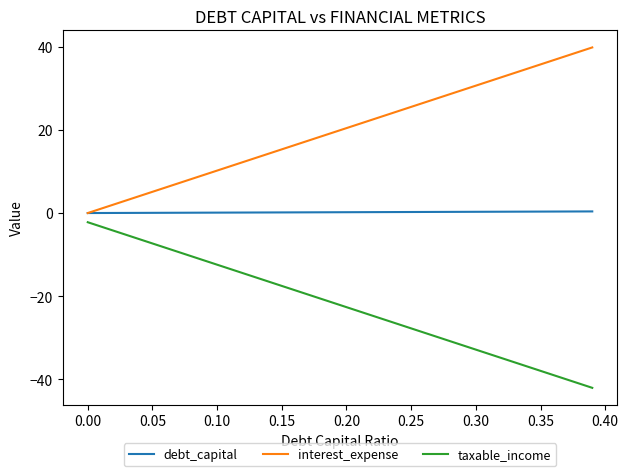

What are all the series names shown in the legend?

debt_capital, interest_expense, taxable_income